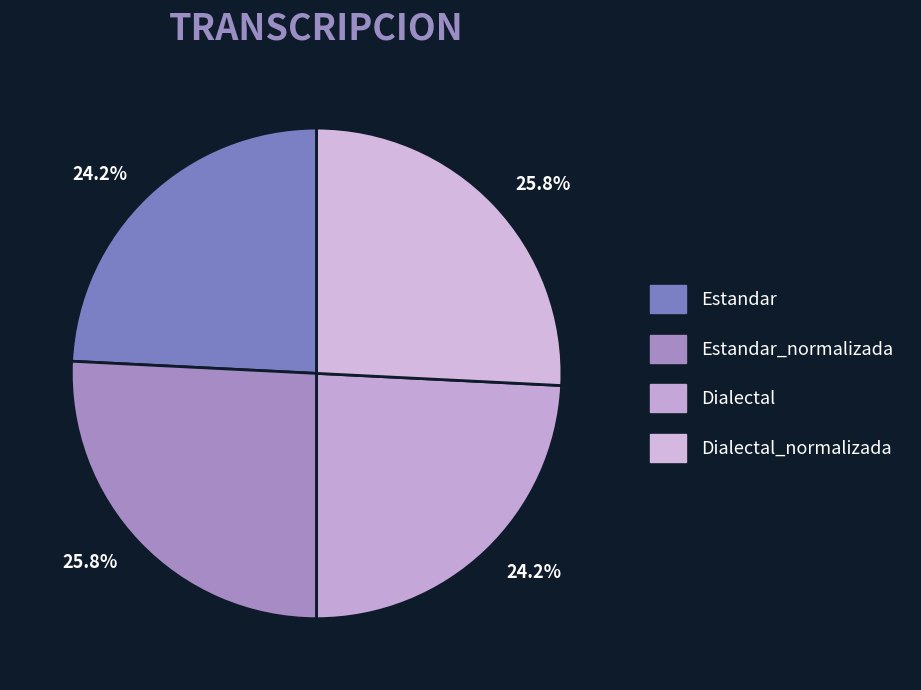

Is it true that Dialectal is 24% of the pie?

True